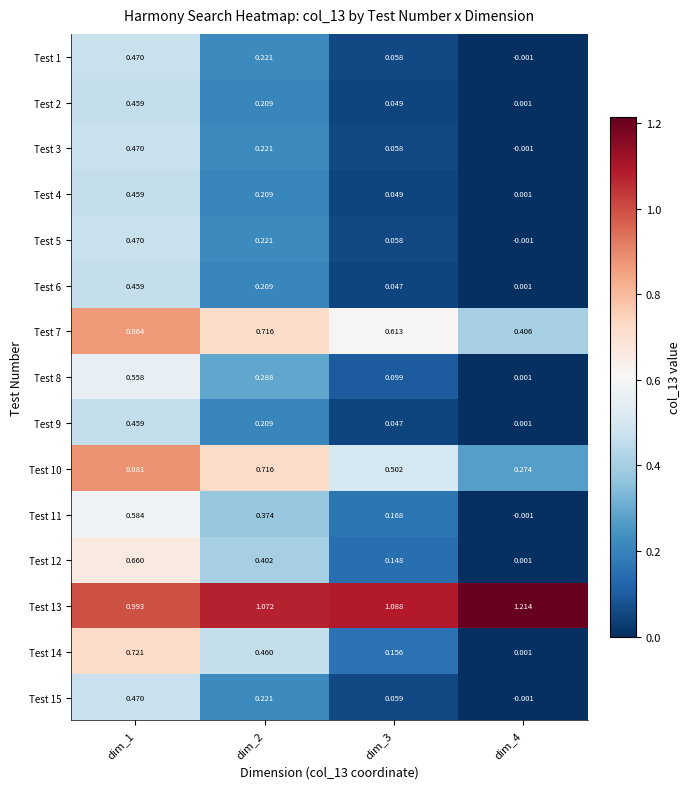

Which category has the highest value across all series?

dim_4